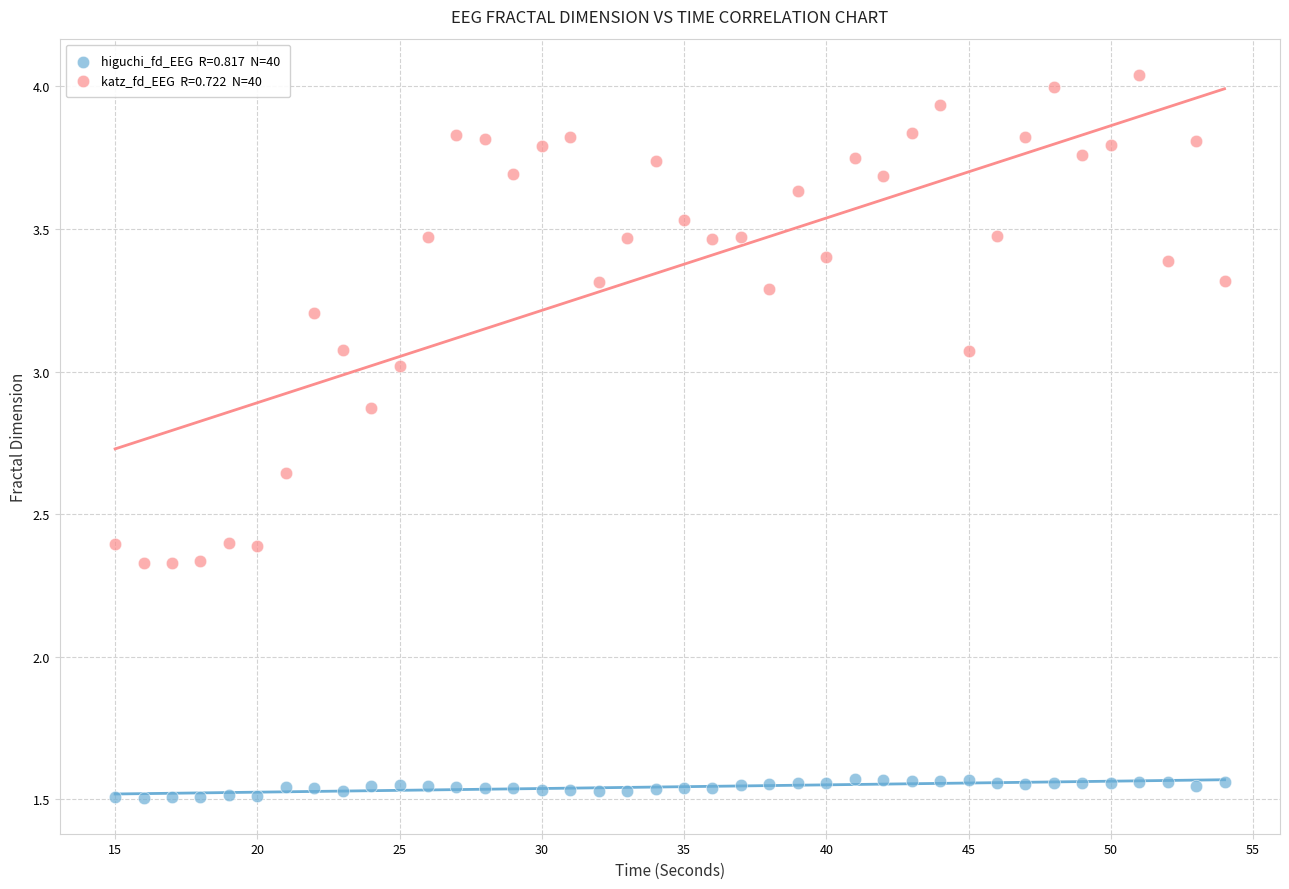

Across all data points, what is the range of Y values (max minus min)?

2.5